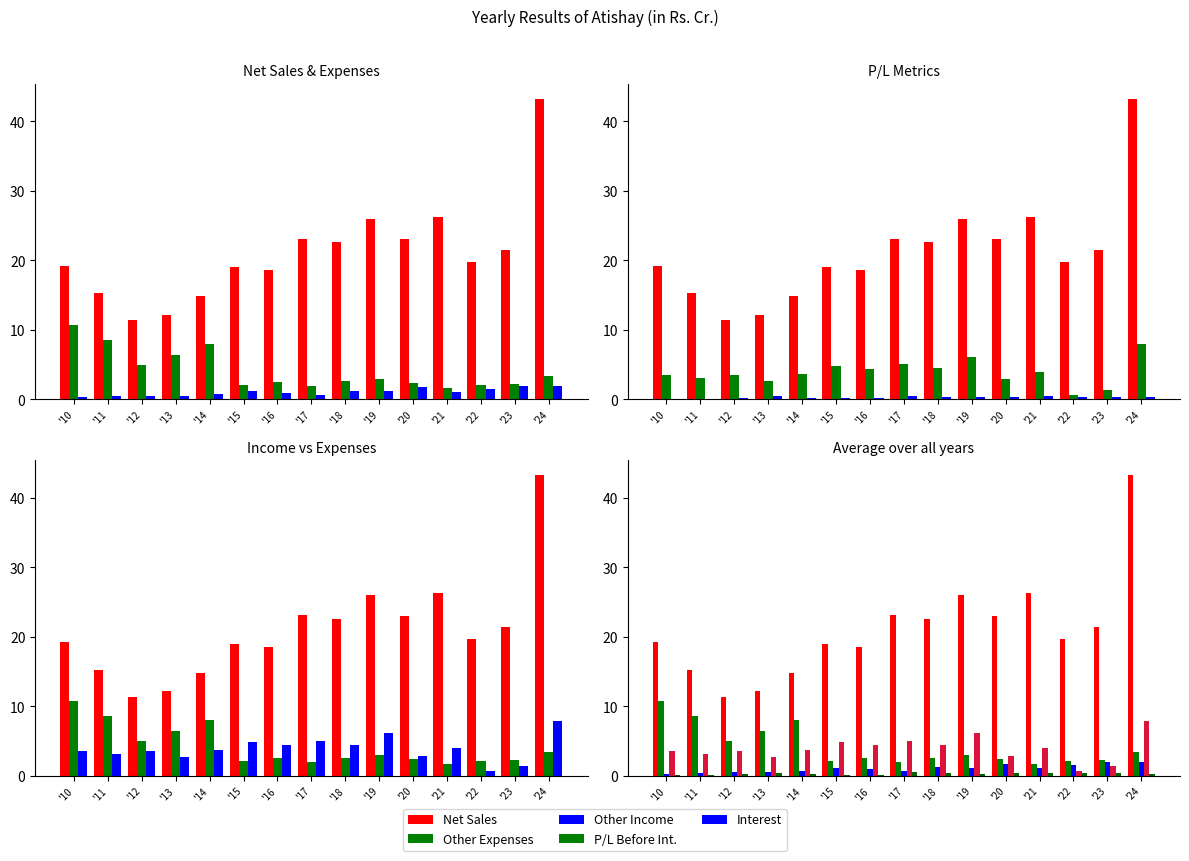

The Other Expenses series shows 3.7 at '15. True or false?

False